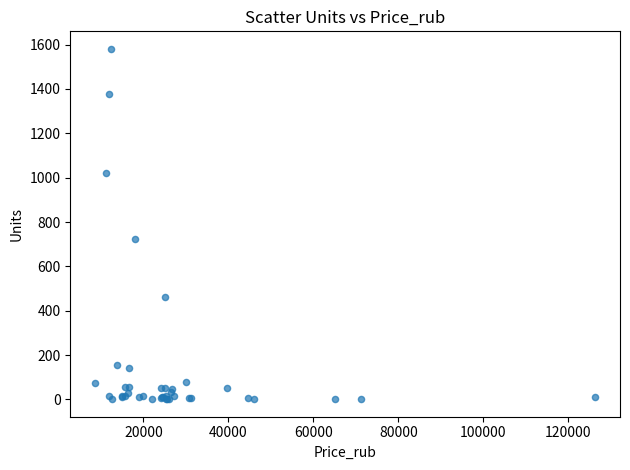

What Y value in the scatter plot is closest to 791?

725